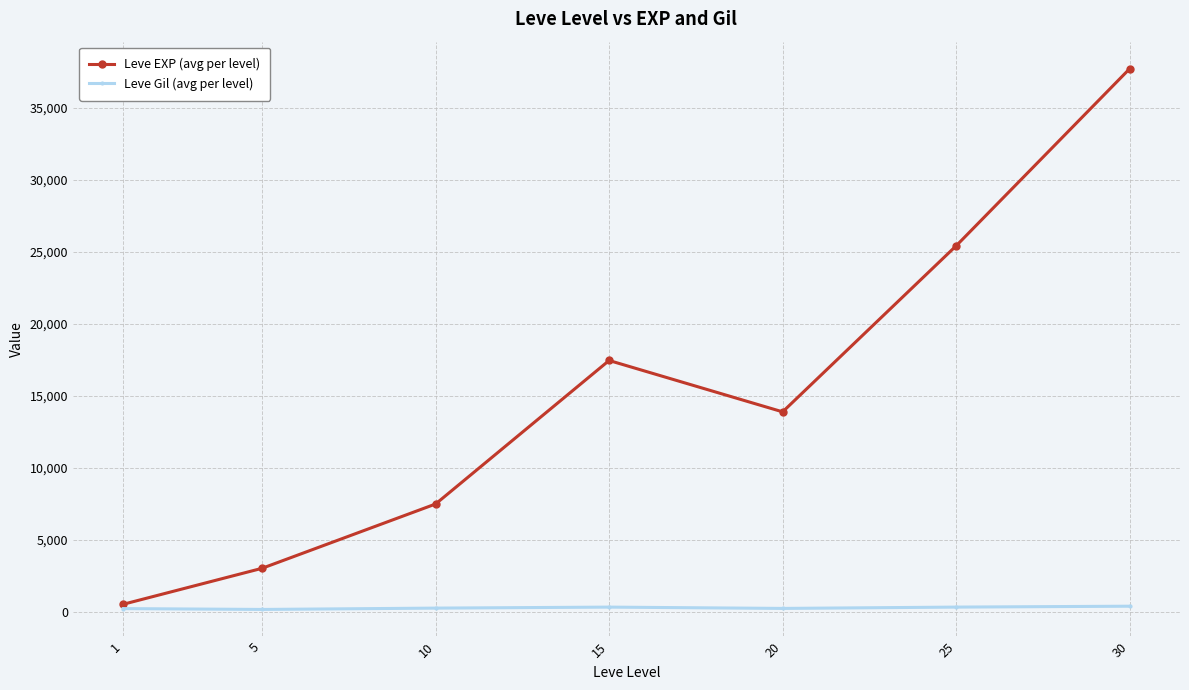

What are all the series names shown in the legend?

Leve EXP (avg per level), Leve Gil (avg per level)